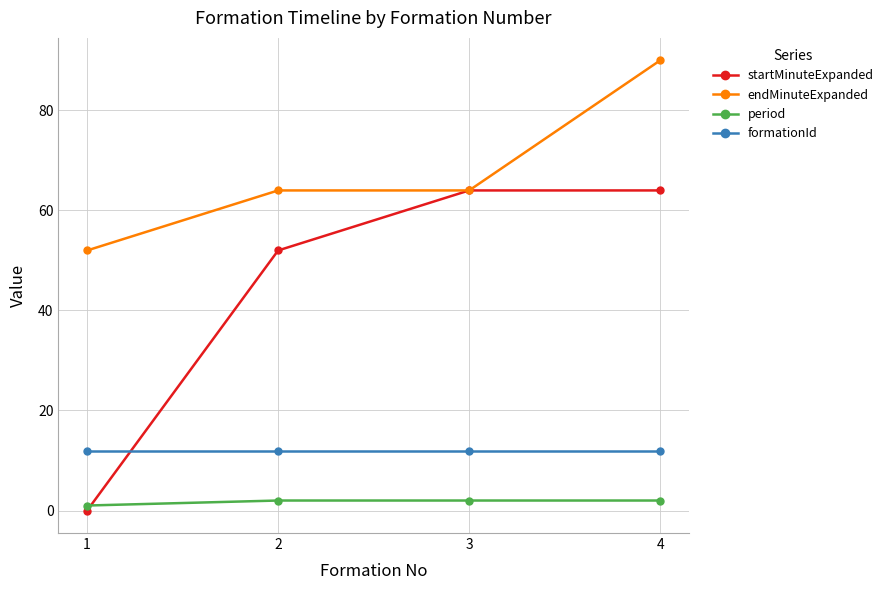

Which series changed the most between 1 and 3?

startMinuteExpanded